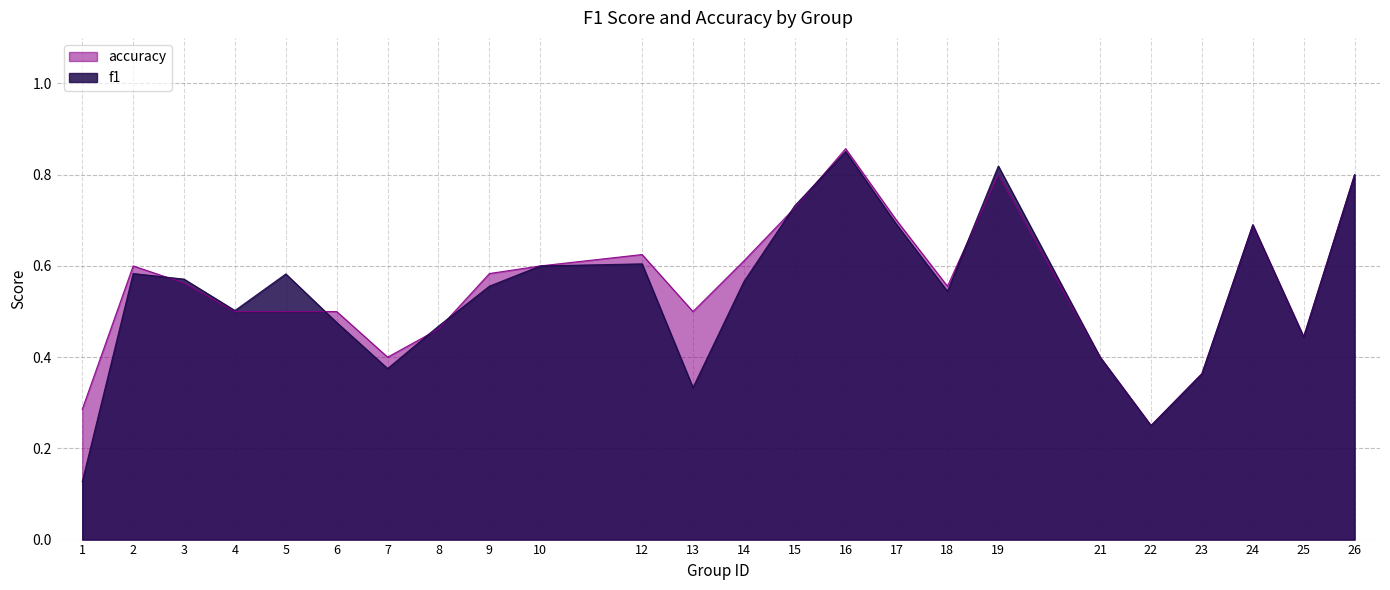

Which series has the largest range (max minus min)?

f1